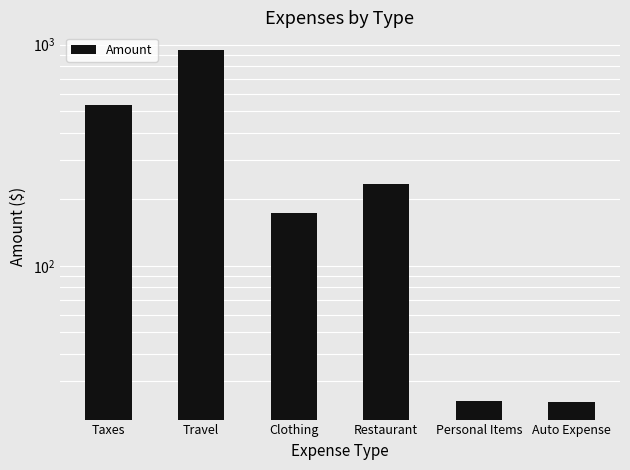

The chart shows a value of 36.4 at Clothing. True or false?

False